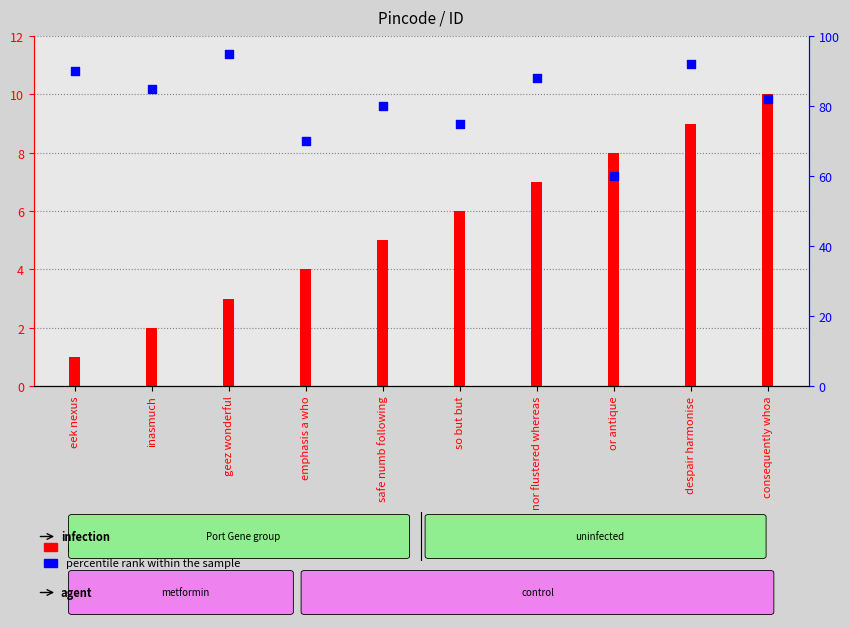

At how many categories does at least one series exceed 36?

10